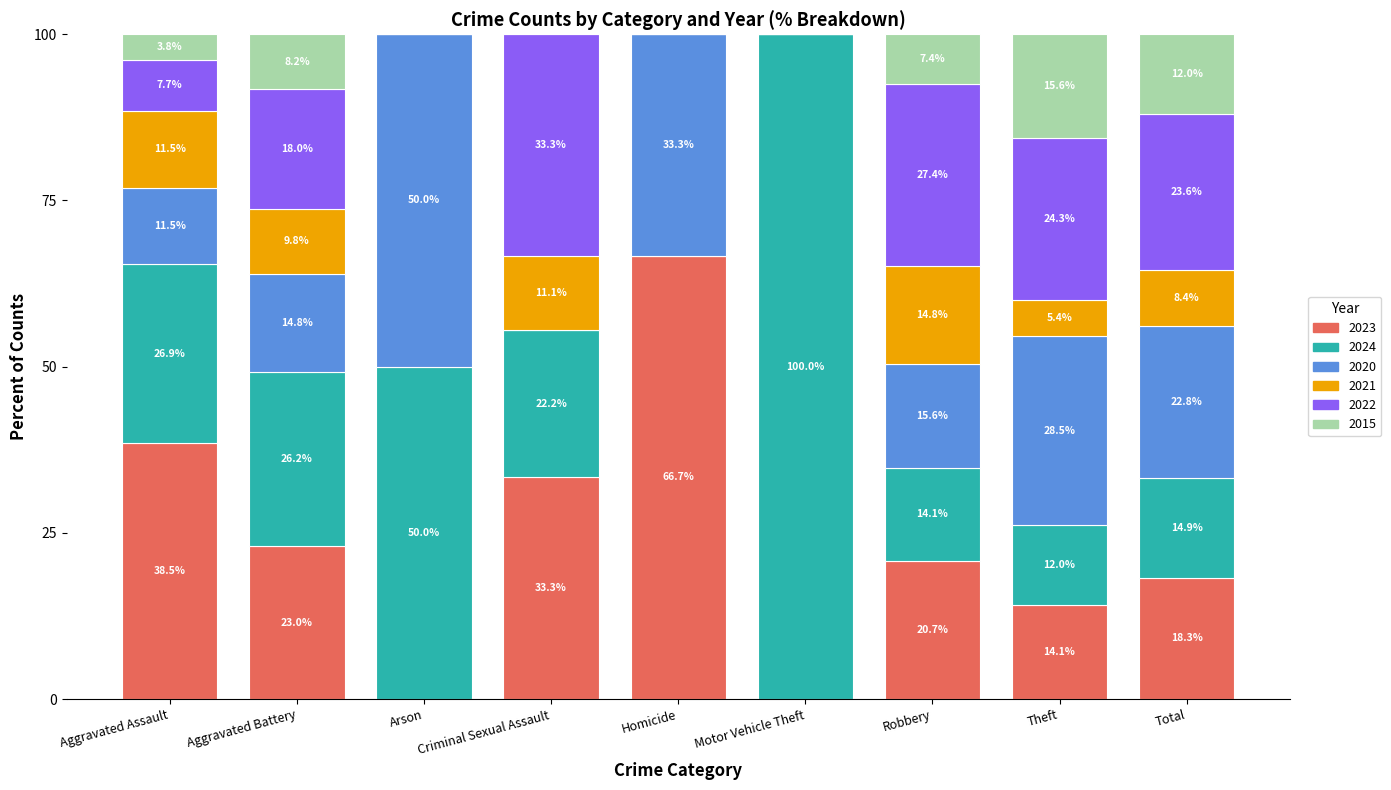

What is the highest value of the 2023 series?

66.7